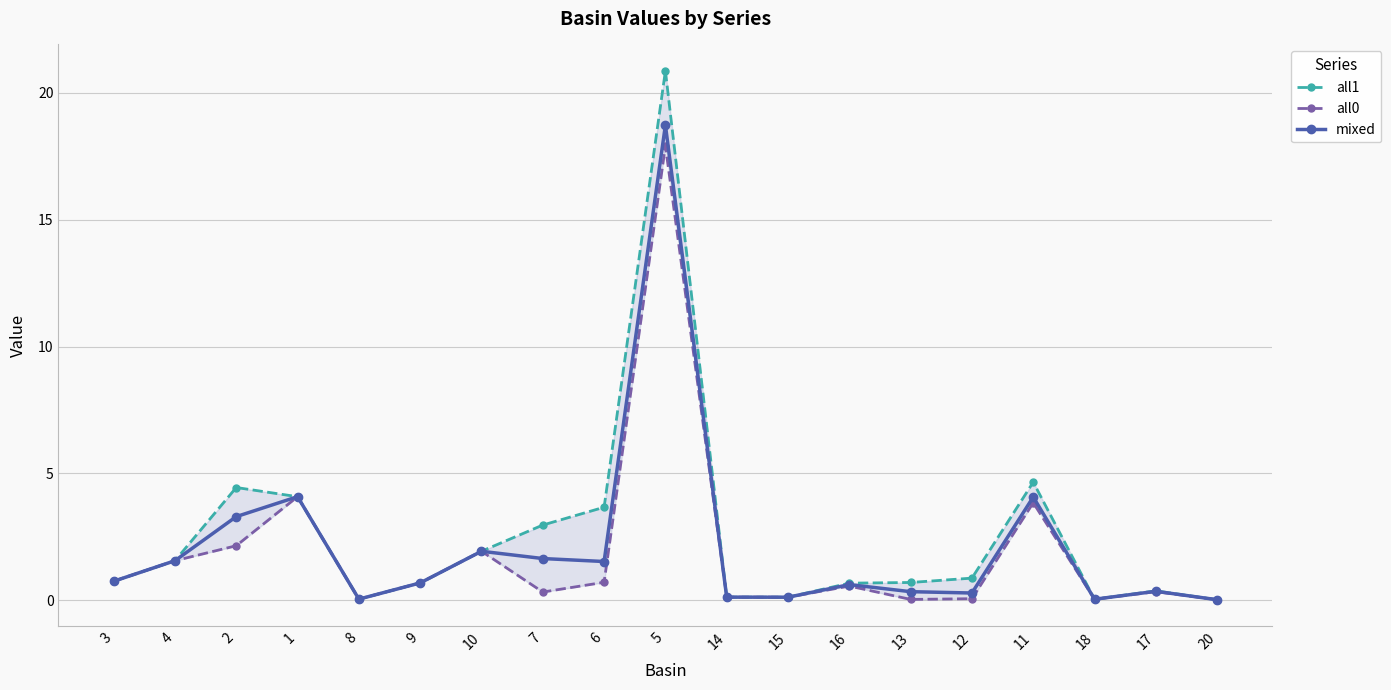

True or false: mixed has more than 0 interior local peaks.

True